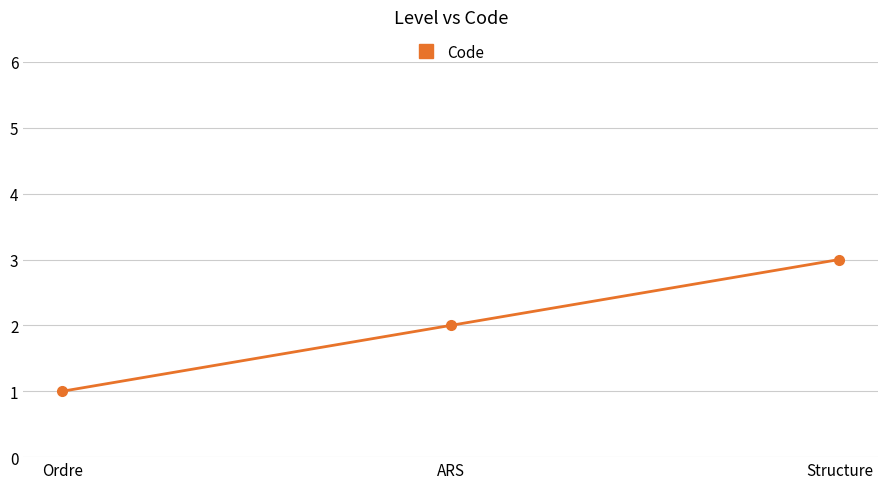

Reading left to right, extract all data points from this chart.

1	2	3